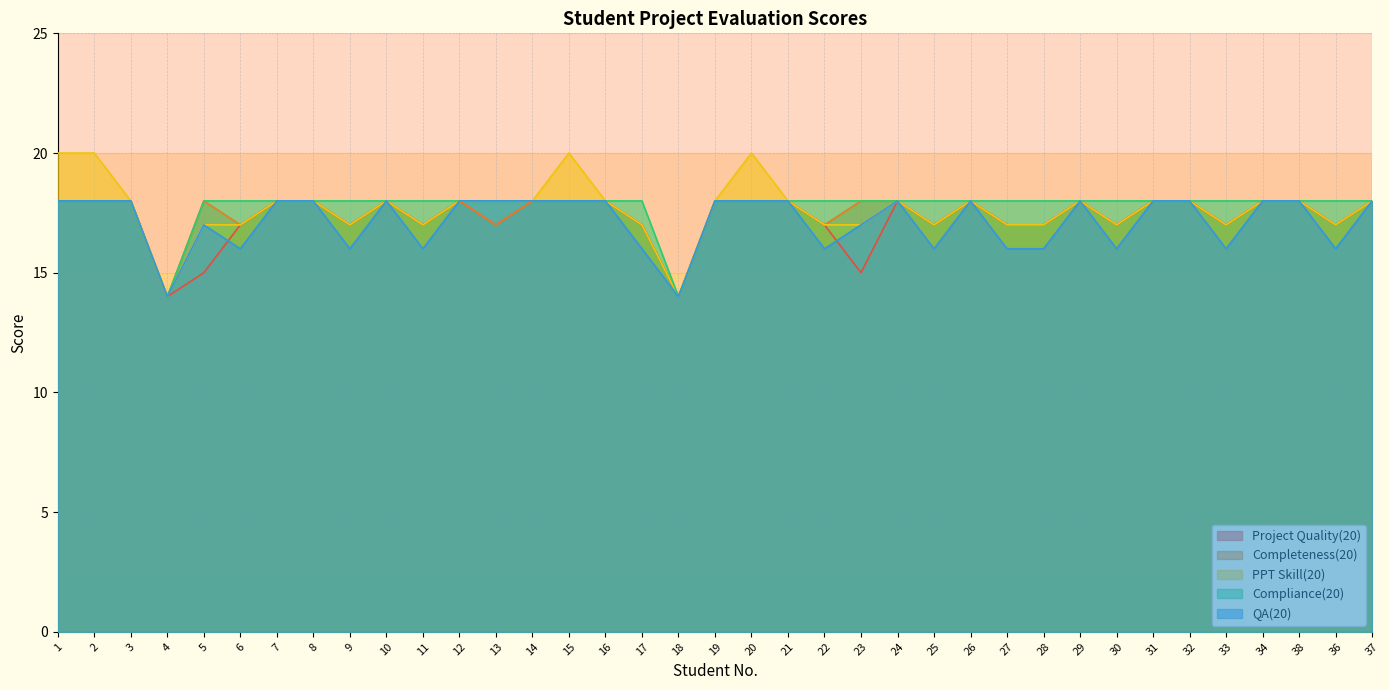

Where do QA(20) and Project Quality(20) first cross each other?

5 and 6